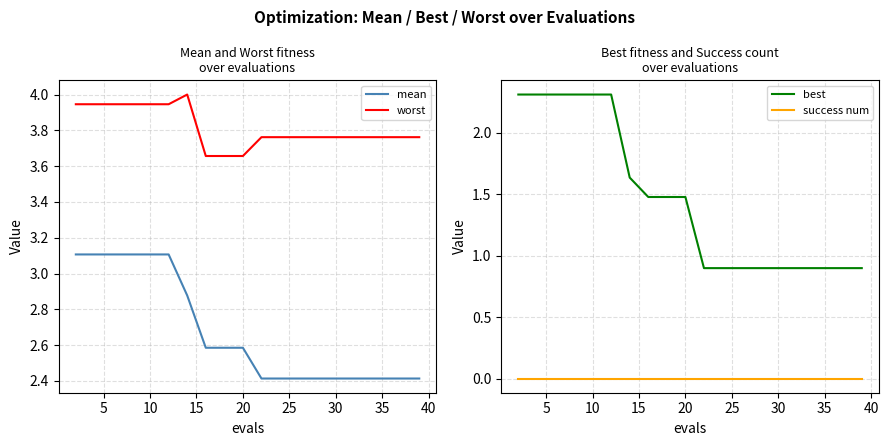

What is the difference between the maximum and second lowest values in the worst series?

0.3